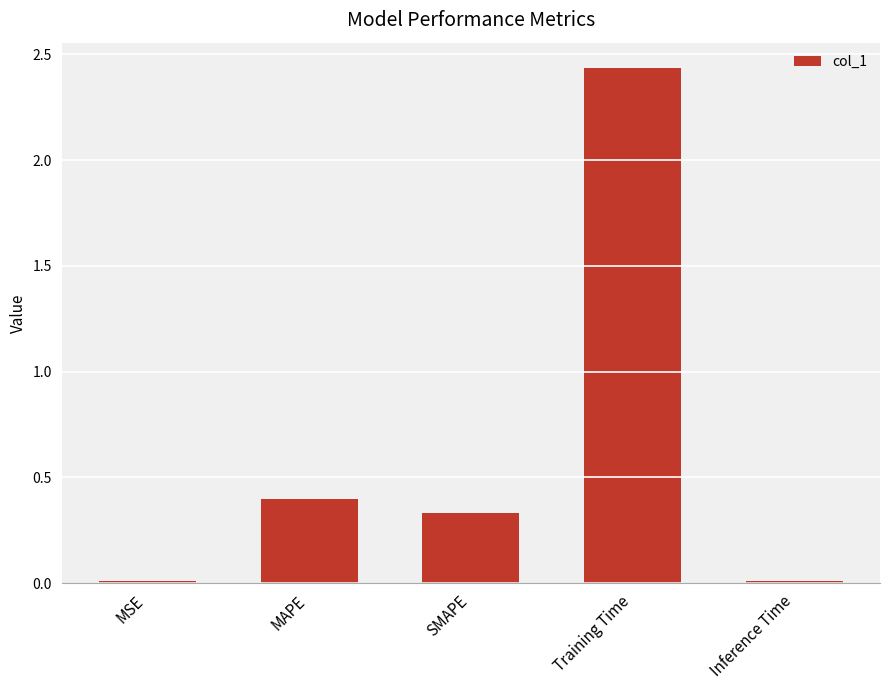

How many bars are there in total?

5